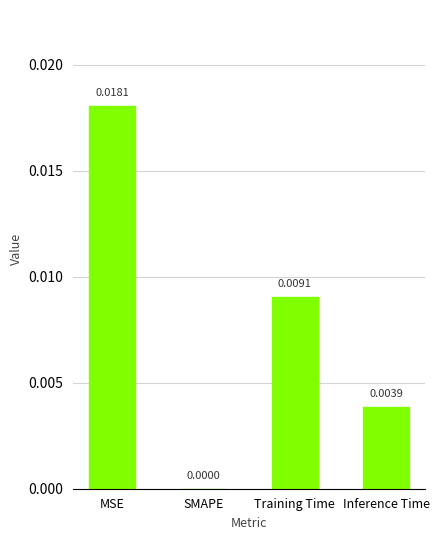

Between Inference Time and Training Time, which is larger?

Training Time